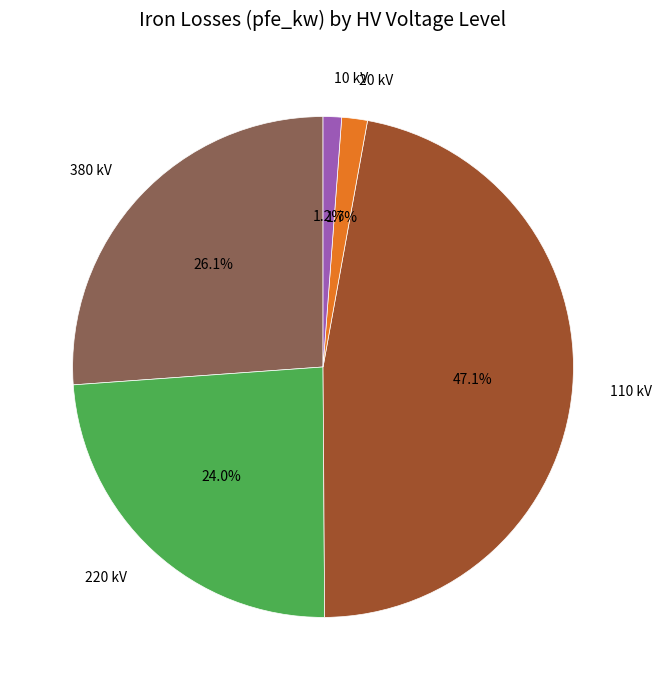

Between 110 kV and 10 kV, which is larger?

110 kV